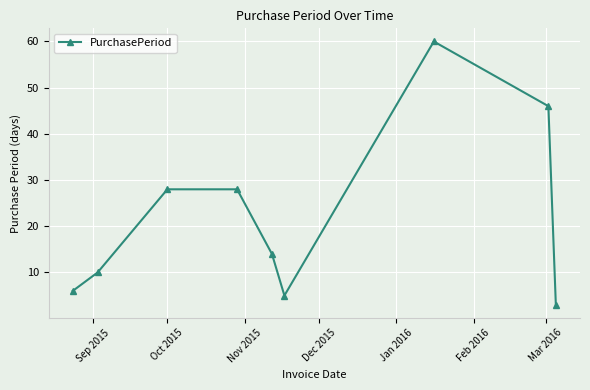

True or false: there are more than 2 points higher than both neighbors.

False